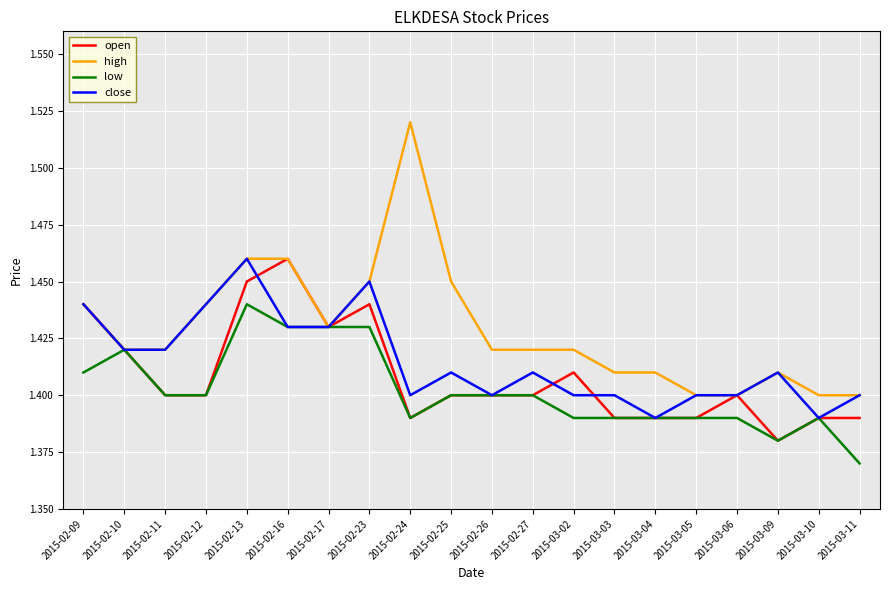

At which label is low closest to 1?

2015-03-11